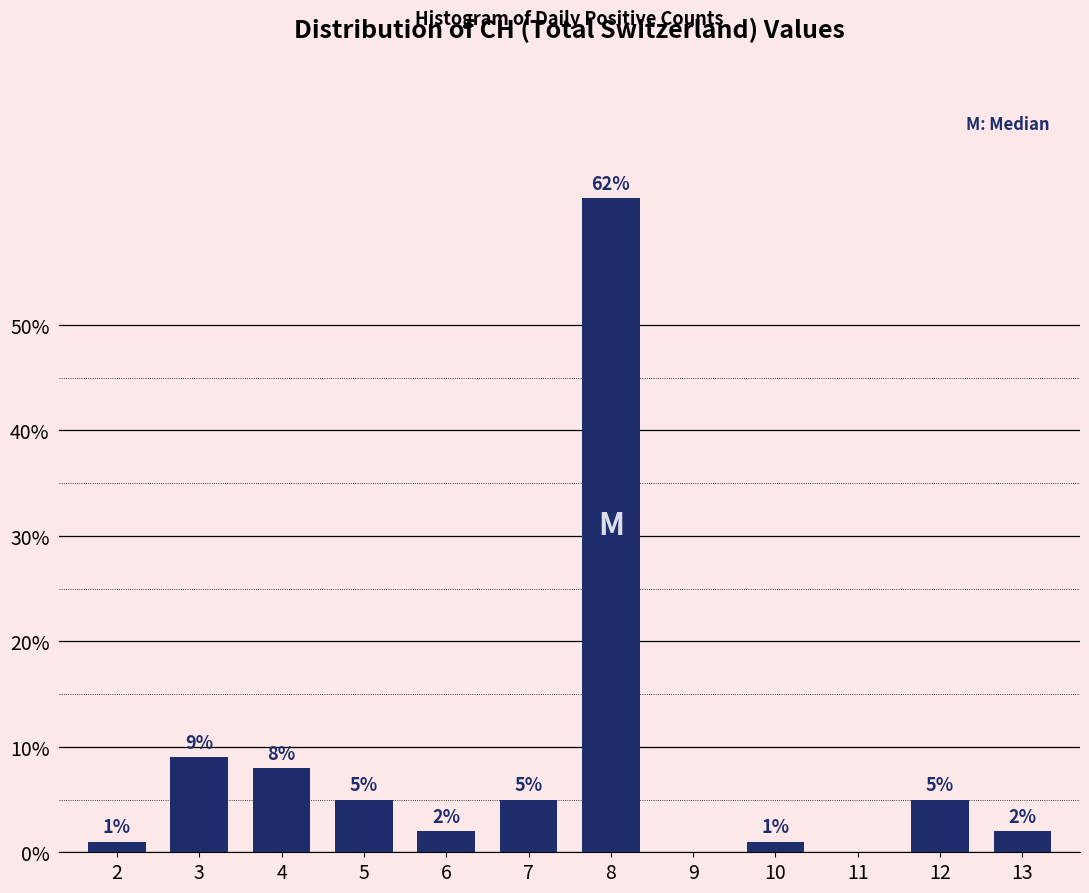

Reading left to right, transcribe all the data shown in this chart.

2=1	3=9	4=8	5=5	6=2	7=5	8=62	9=0	10=1	11=0	12=5	13=2